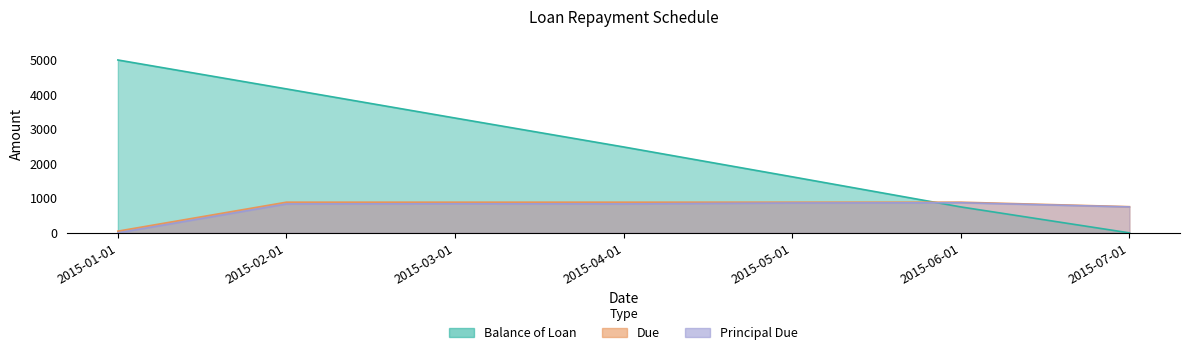

True or false: Due has a value of 757.8 at 2015-07-01.

True